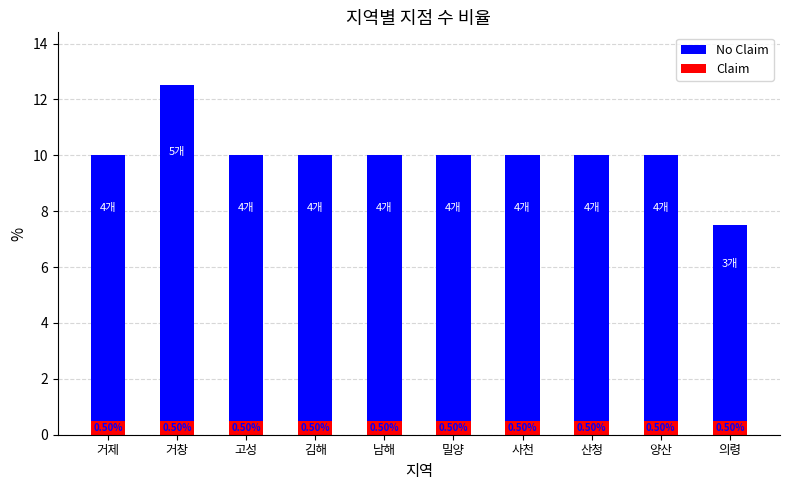

What is the total value across all series at 밀양?

10.0